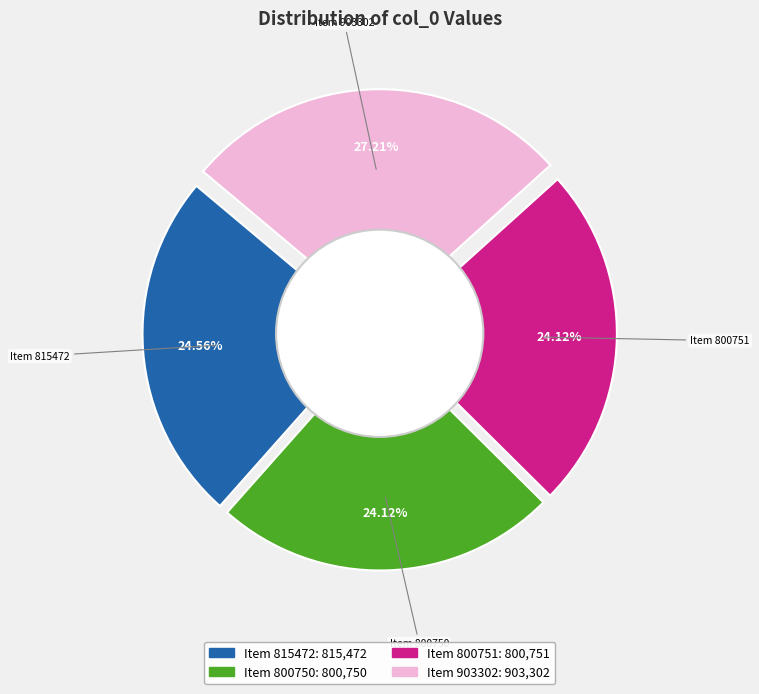

To the nearest percent, what portion does 815472 represent?

25%